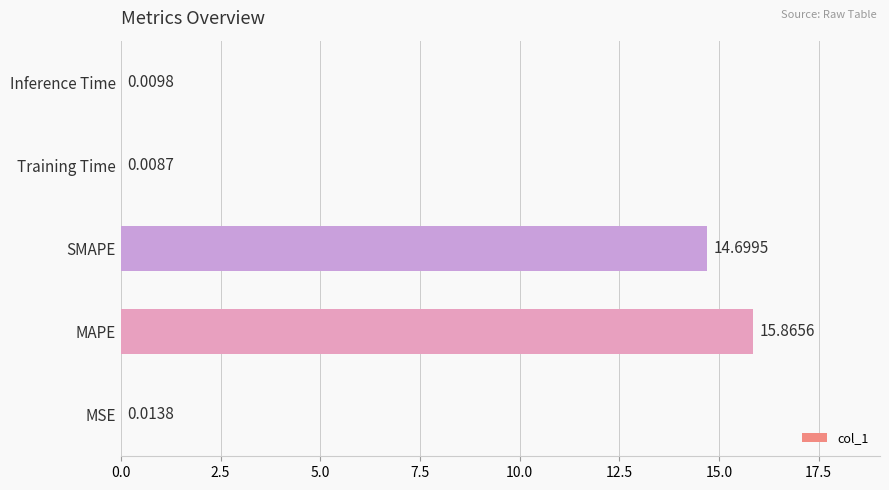

Which category has the highest value across all series?

MAPE